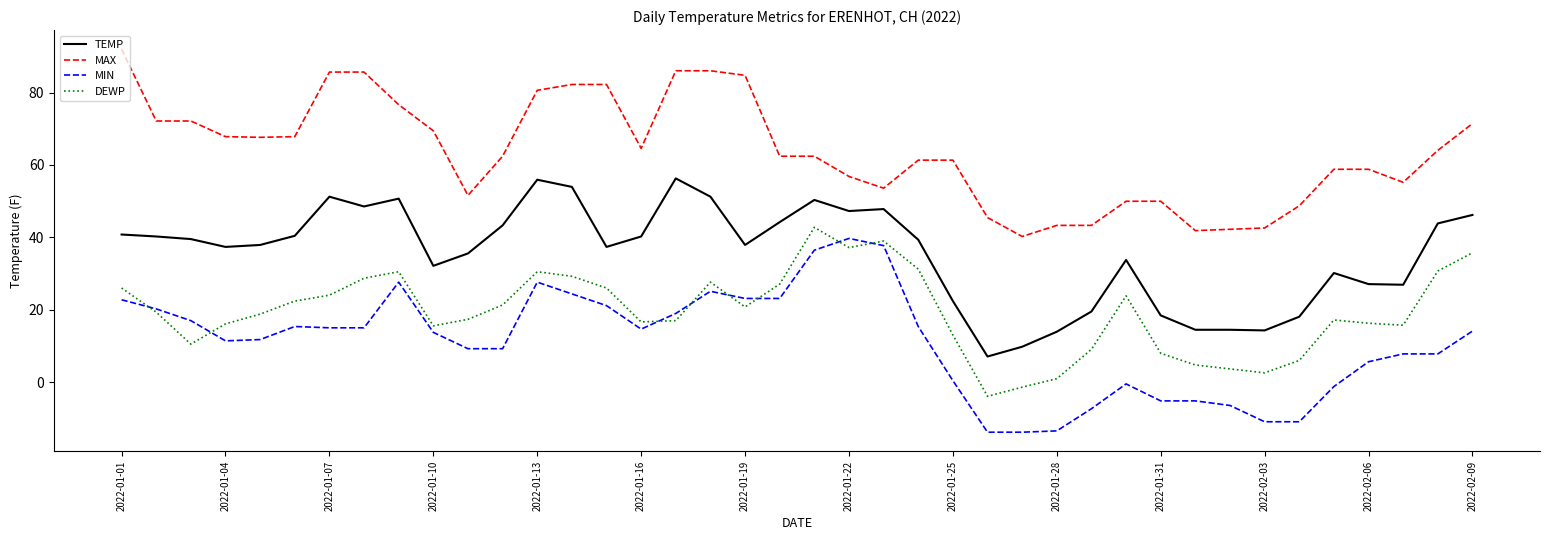

Which series has the largest total across all categories?

MAX